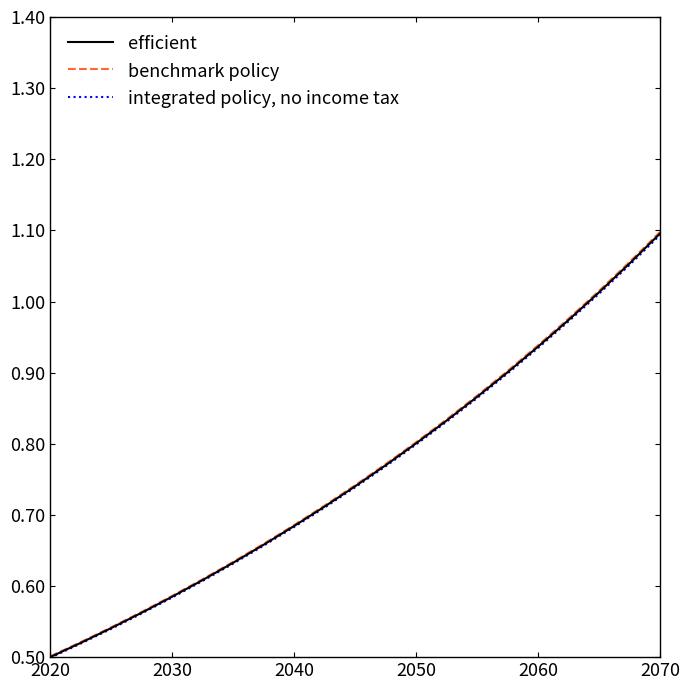

At how many categories does at least one series exceed 0?

21